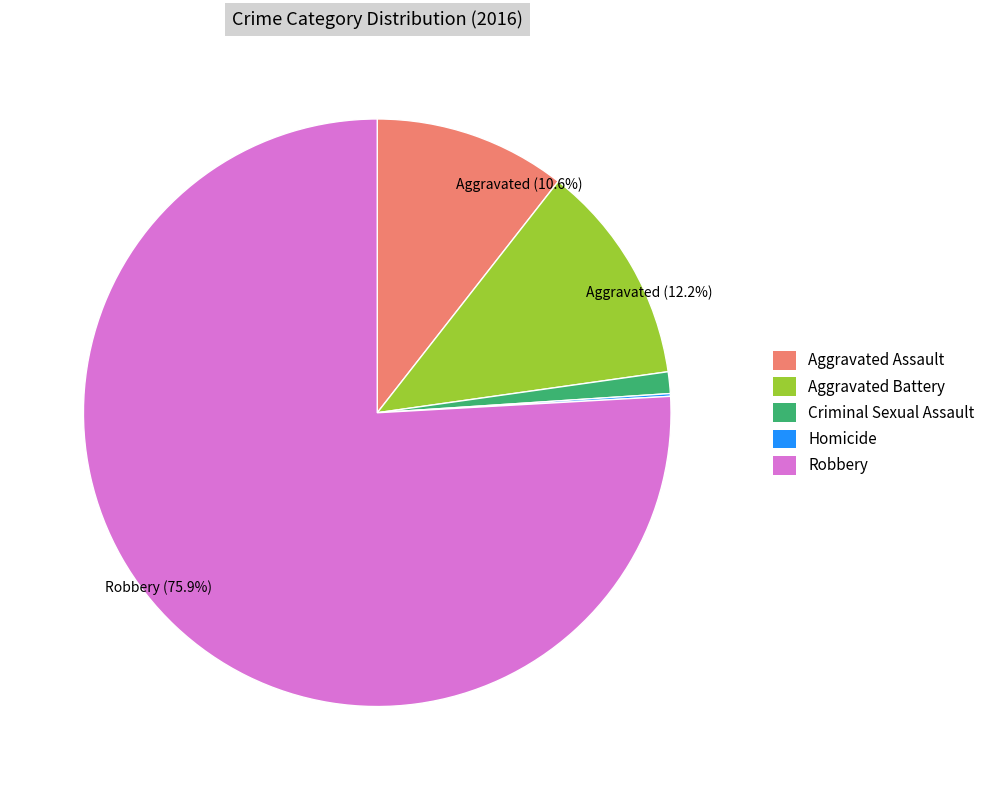

Is there any slice that represents more than half of the pie?

Yes